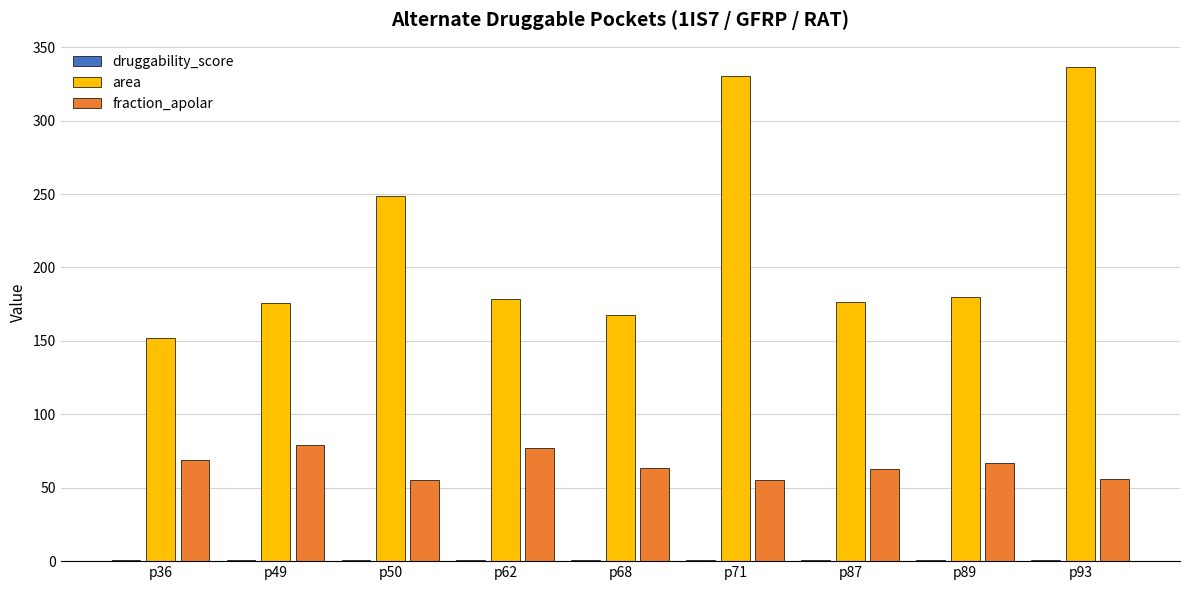

How many distinct data groups are displayed?

3